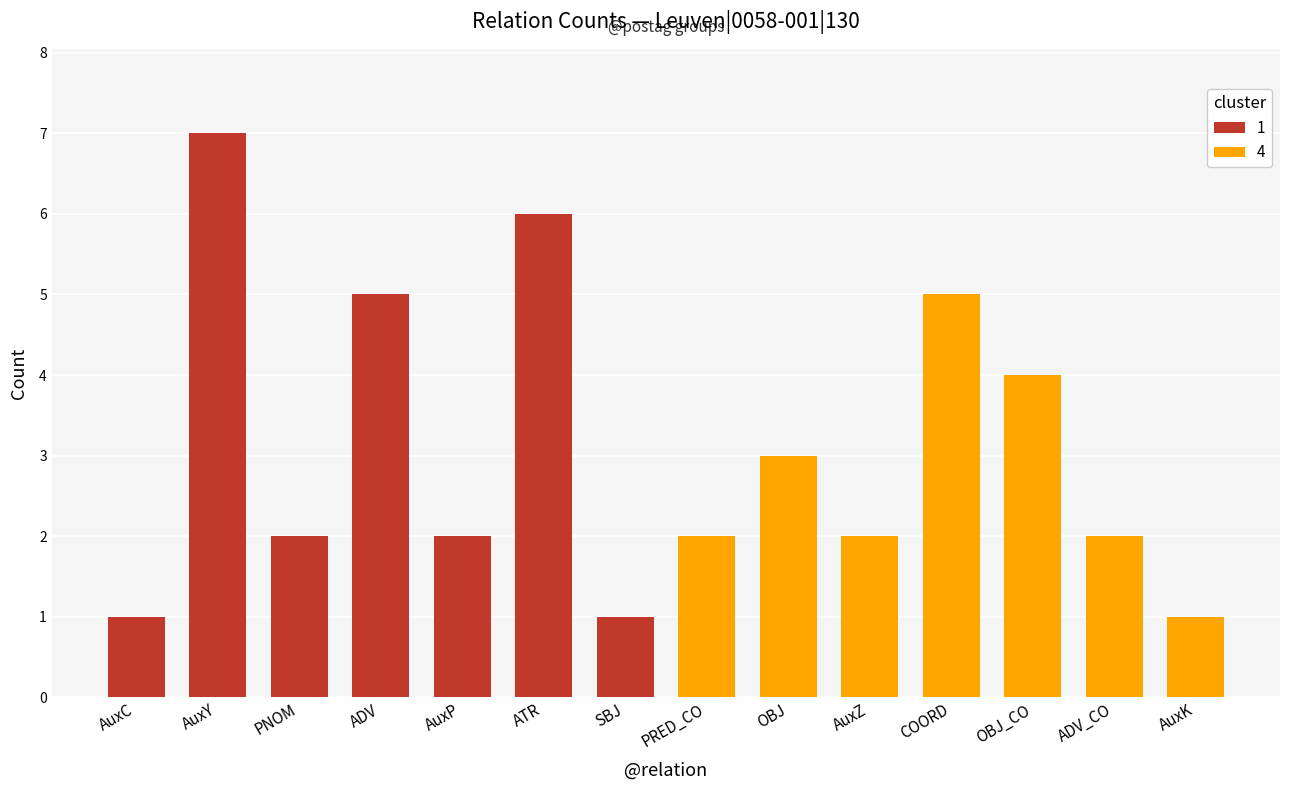

What is the greatest value displayed?

7